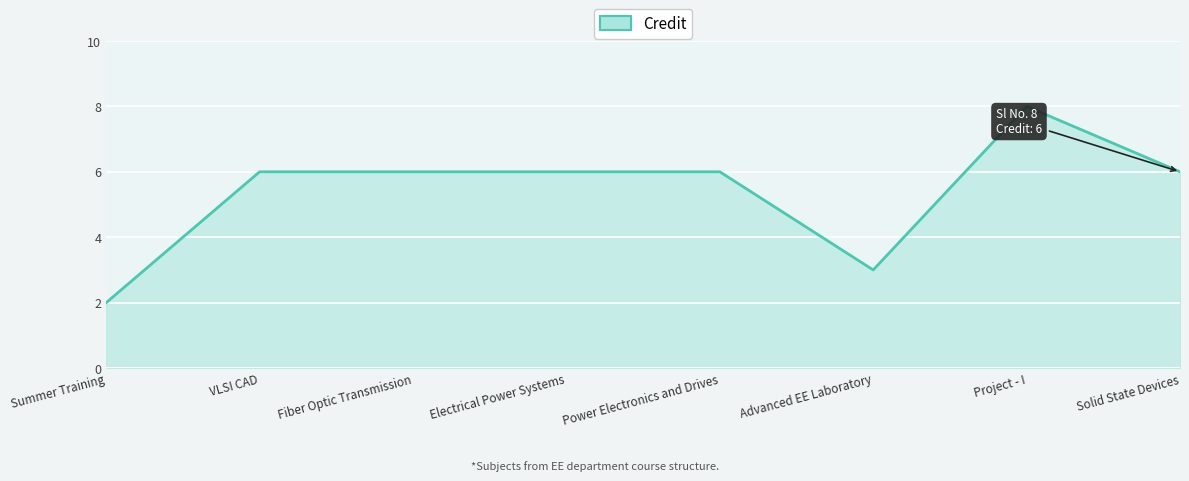

Approximately how many times larger is the value at VLSI CAD compared to Summer Training?

3.0